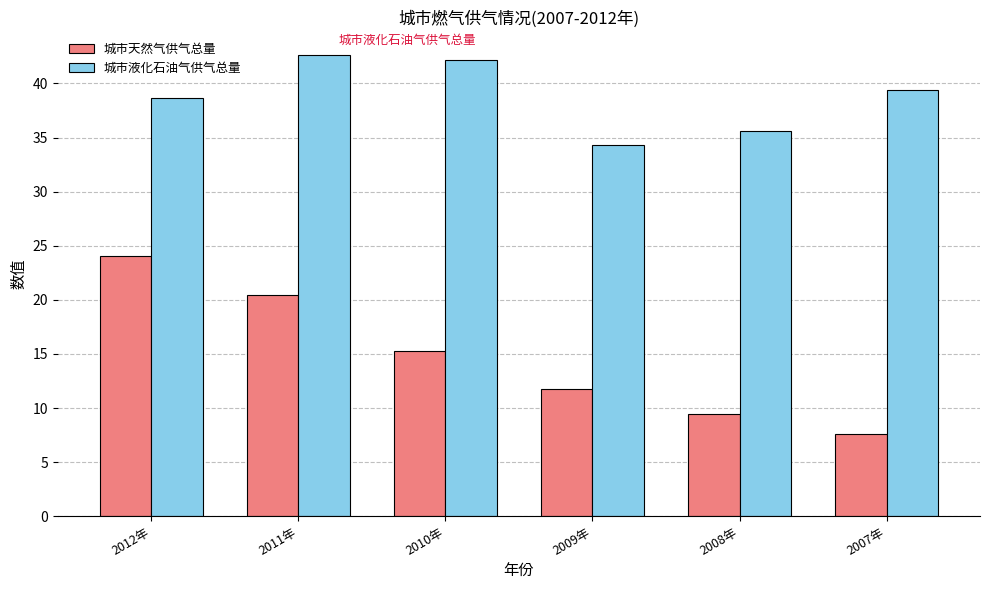

The value of 城市液化石油气供气总量 at 2009年 is 52.6. True or false?

False